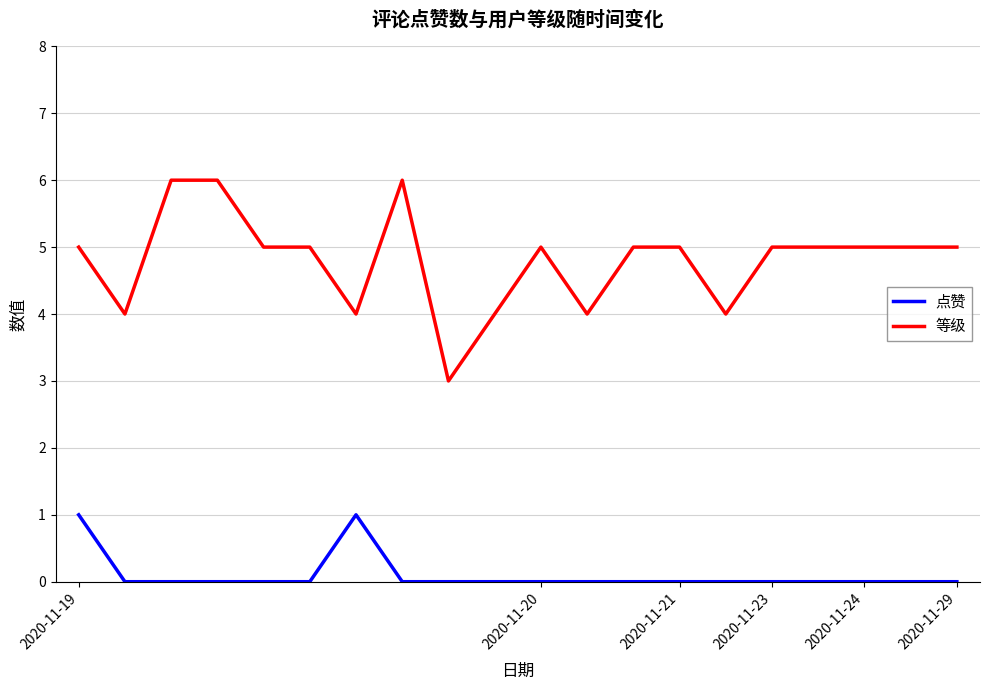

What is the greatest value displayed?

6